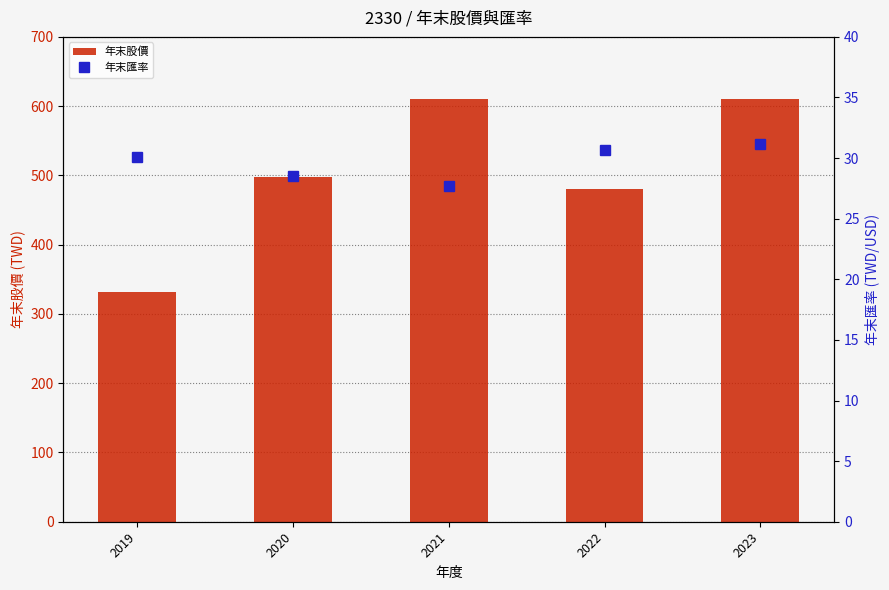

What is the value of the 年末股價 bar at the 2nd from the left?

497.5